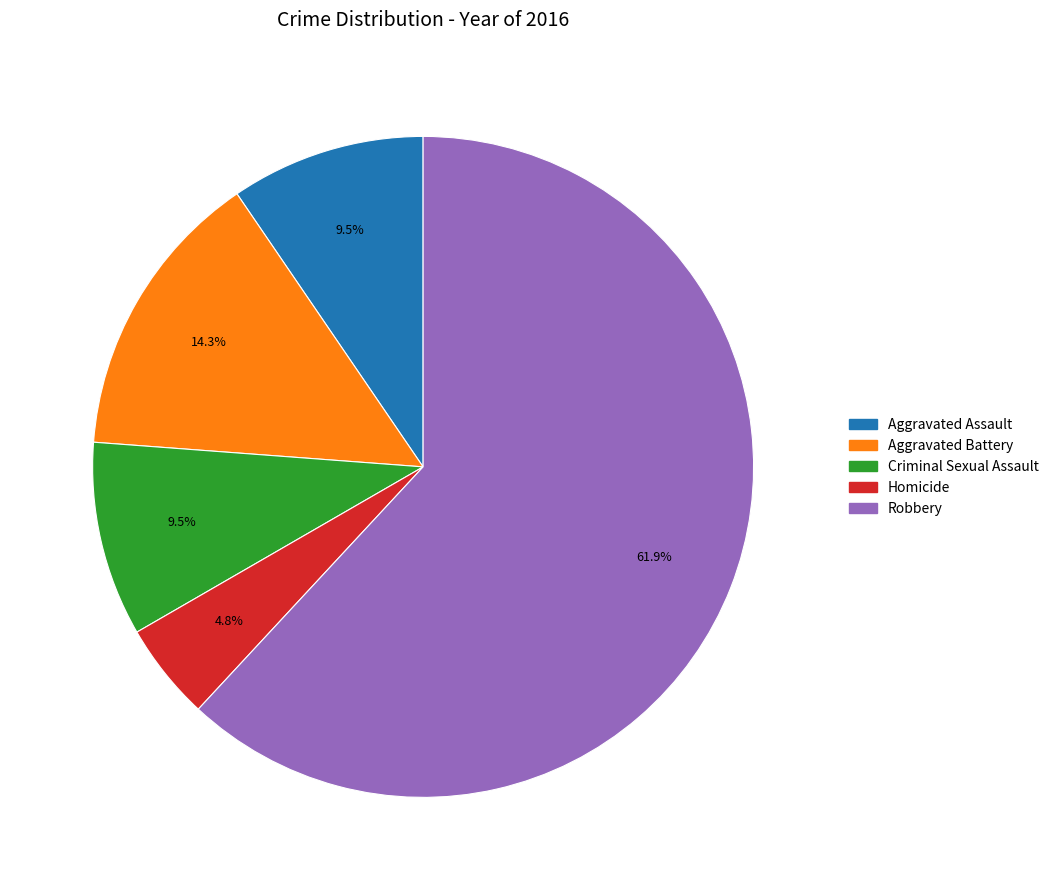

How many segments does this pie chart have?

5